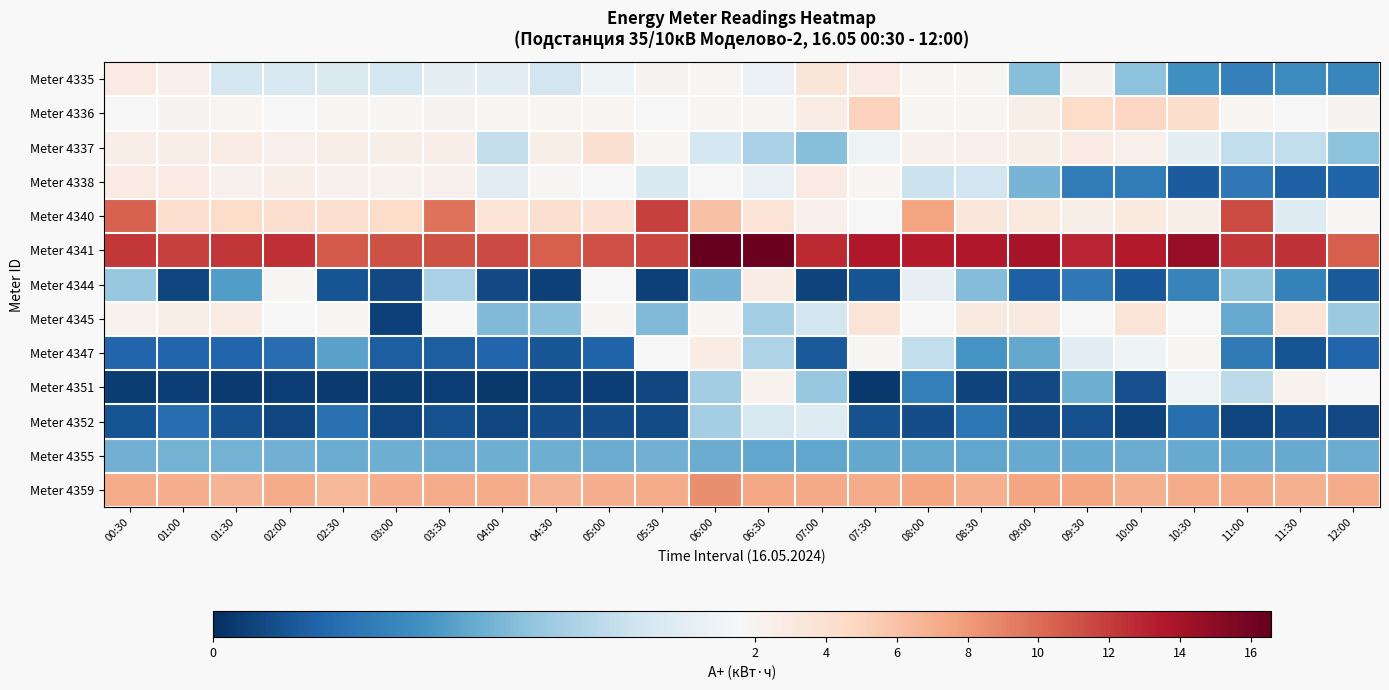

At which category does the chart reach its minimum across all series?

07:30